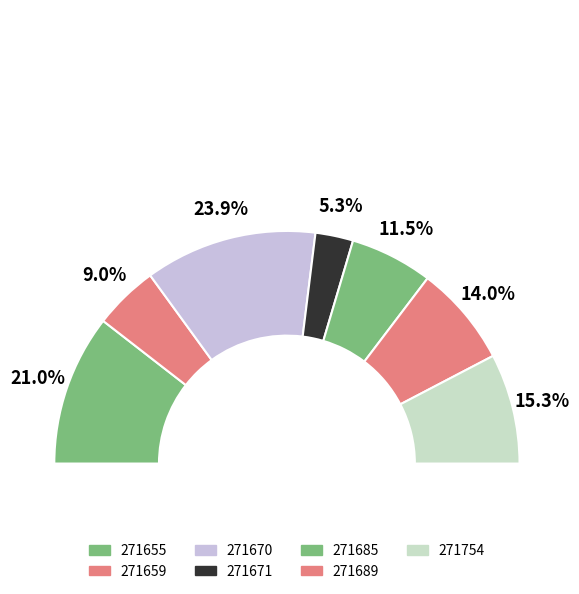

What portion of the pie excludes 271671_buggy.c?

94.7%